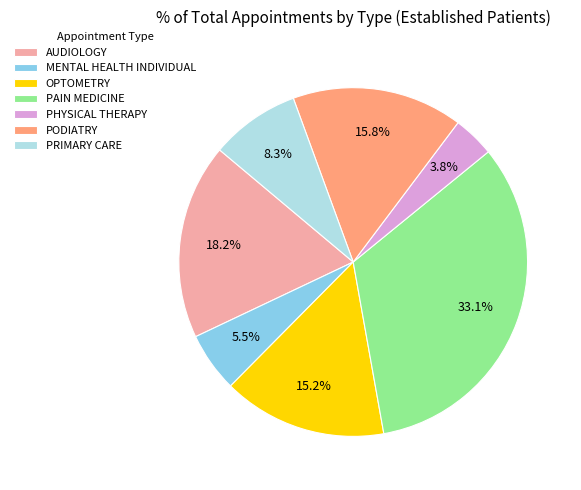

Which slice is the largest?

PAIN MEDICINE